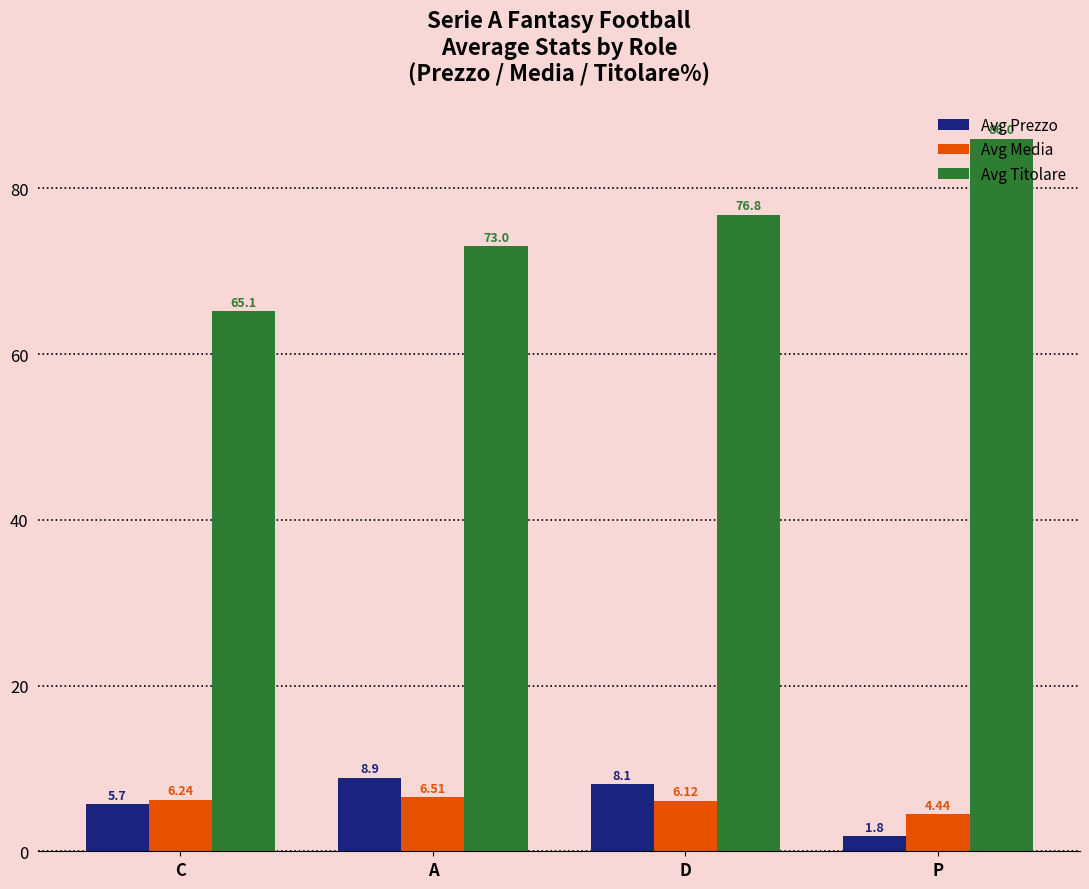

Which series has the widest spread of values?

Avg Titolare